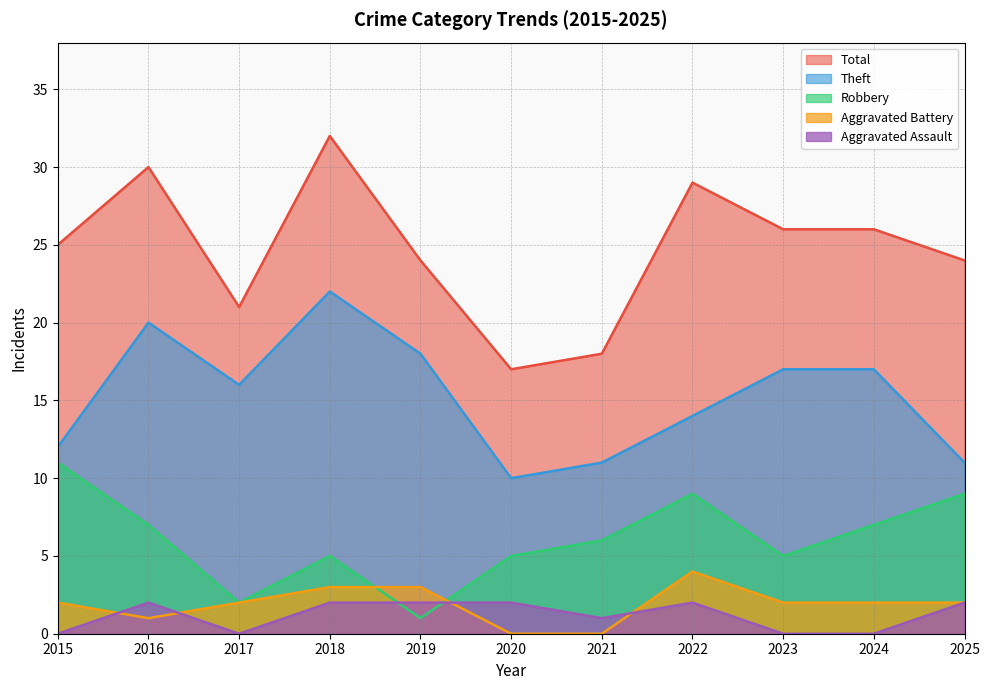

What is the sum of the Total values at 2021 and 2023?

44